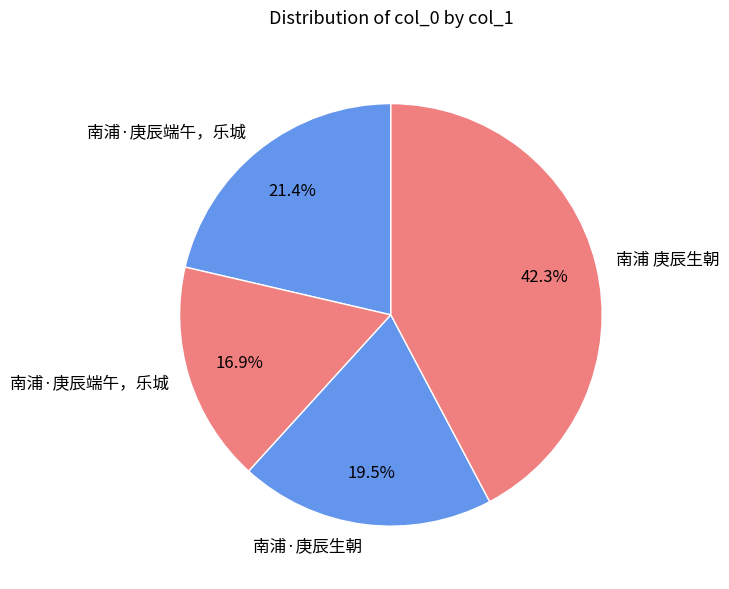

How many segments does this pie chart have?

4